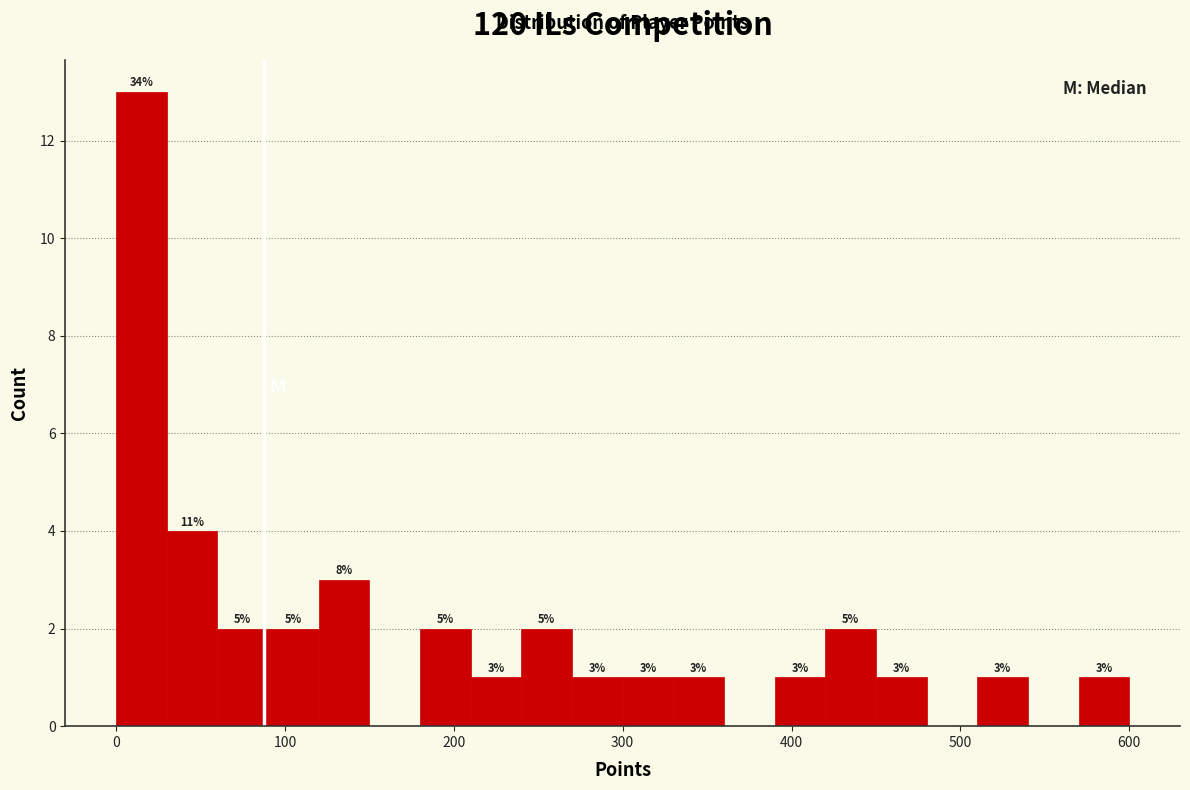

Read against the x-axis, roughly where is the centre of the tallest bar?

20